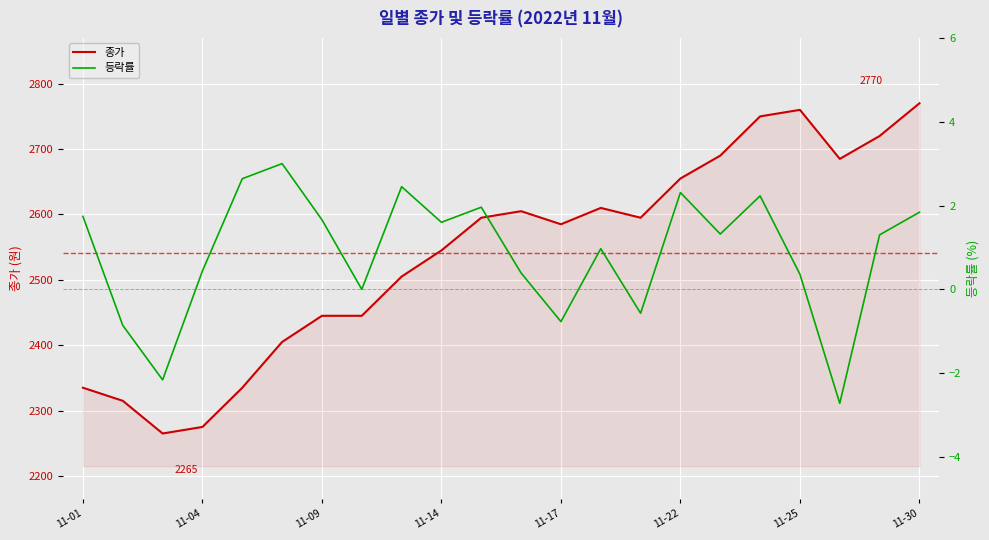

What is the minimum value for 종가?

2265